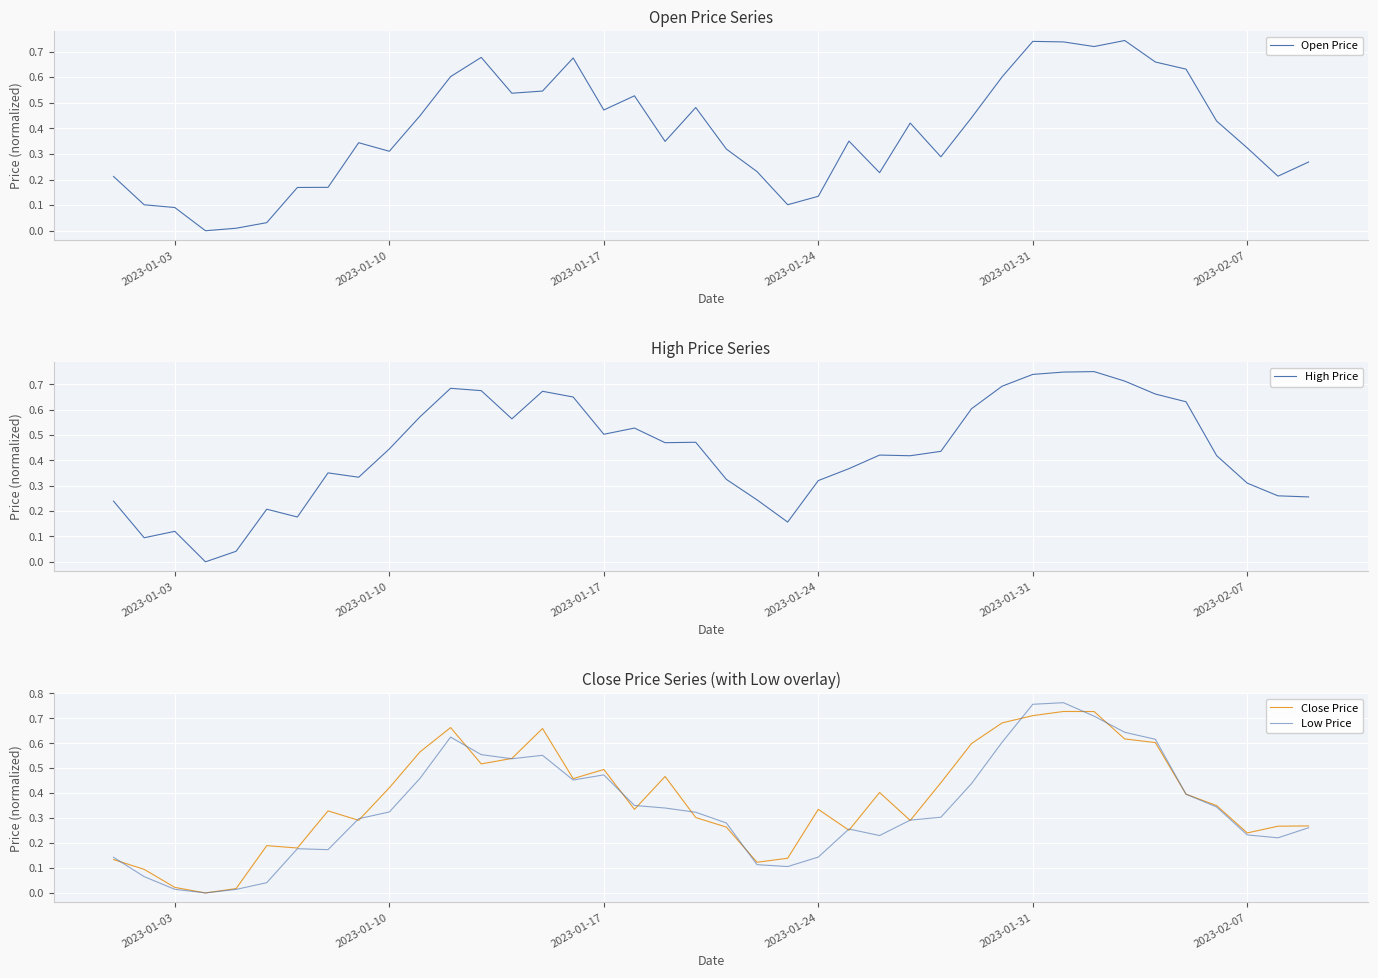

The value of Close Price at 2023-01-17 is 0.5. True or false?

True